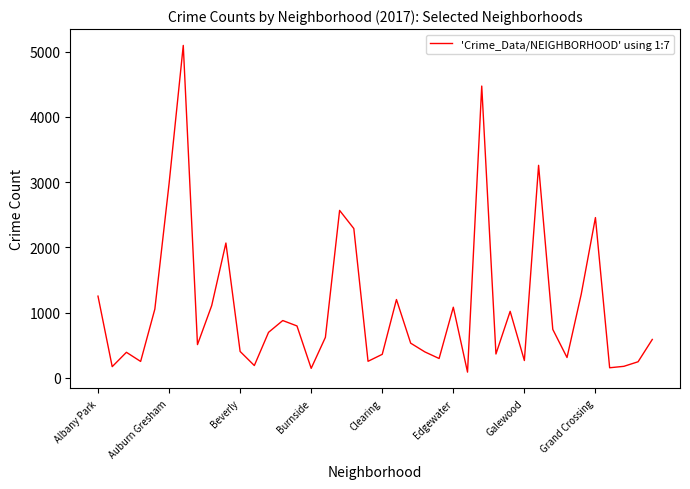

What is the greatest value displayed?

5095